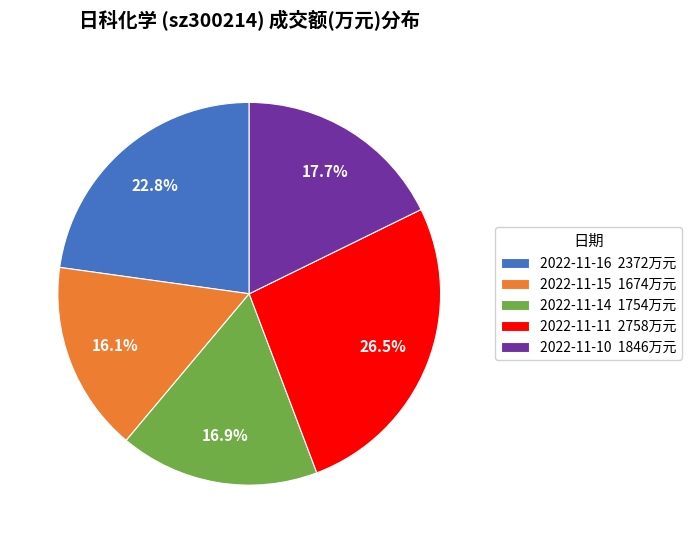

How many segments does this pie chart have?

5